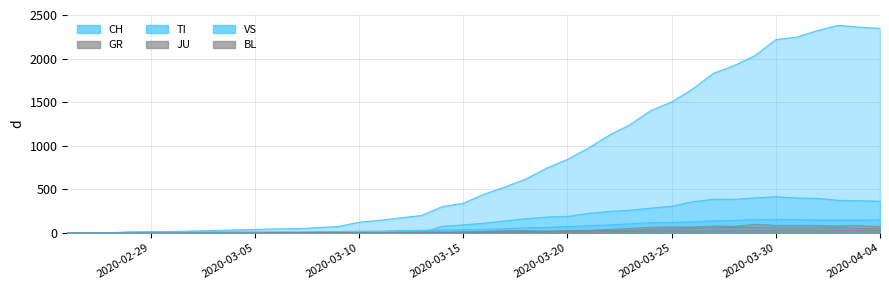

Count the number of categories in the chart.

40